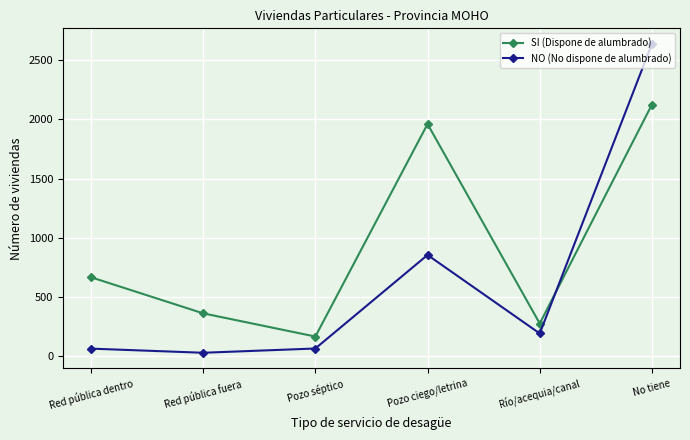

Is it true that NO (No dispone de alumbrado) equals 2639 at No tiene?

True